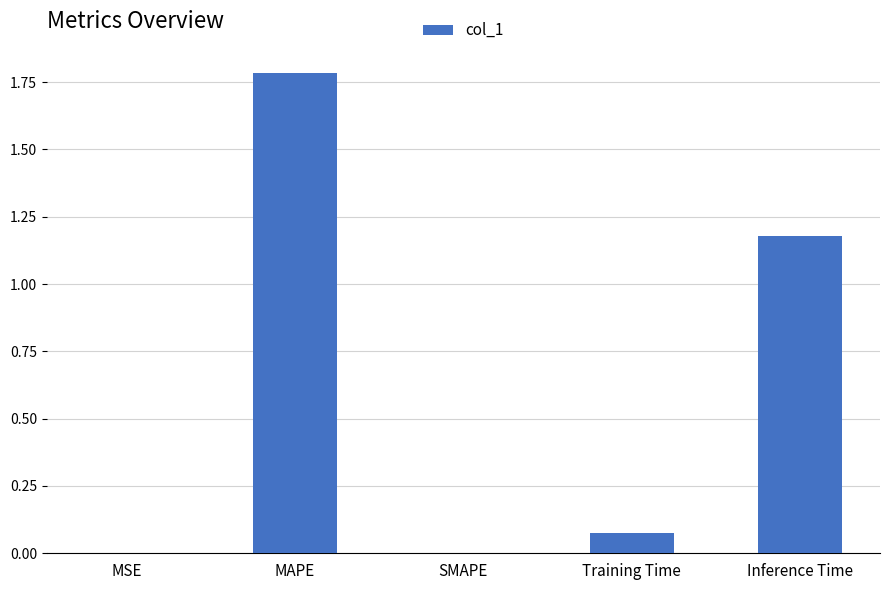

What is the change in value from MAPE to Inference Time?

-0.6